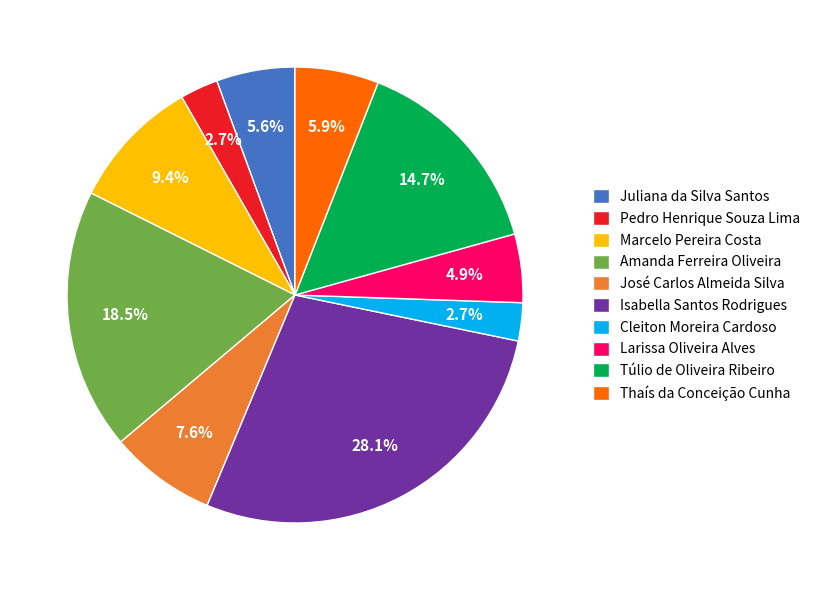

How many slices are in this pie chart?

10